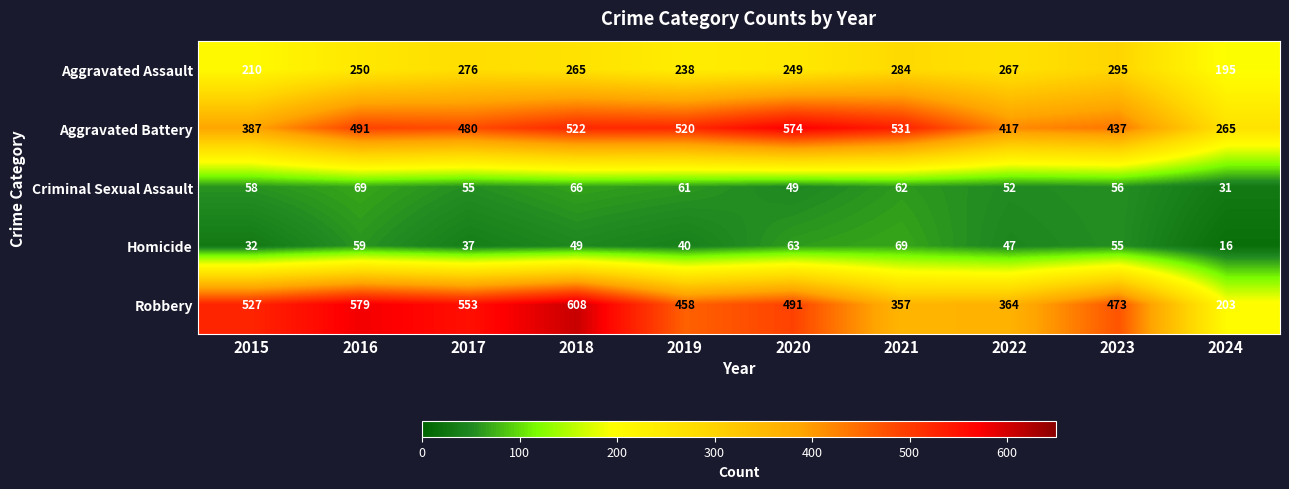

The Criminal Sexual Assault series shows 55 at 2017. True or false?

True